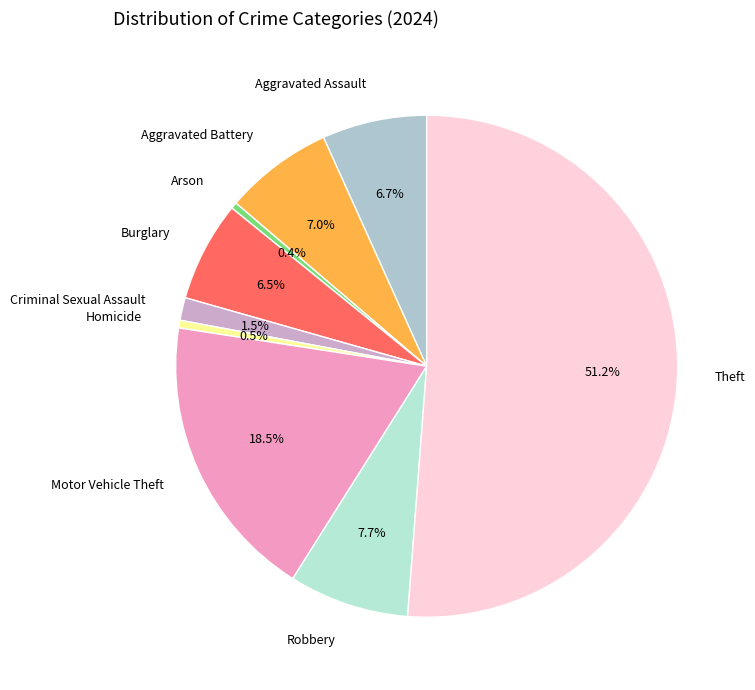

What is the largest slice in the pie chart?

Theft